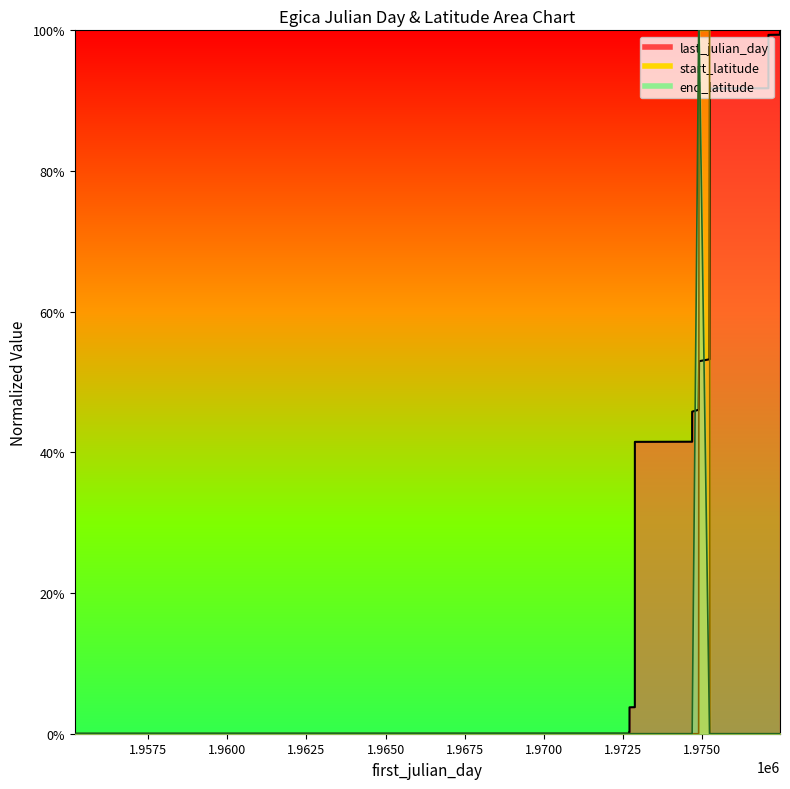

Between 1972705 and 1975234, which series saw the biggest shift?

start_latitude